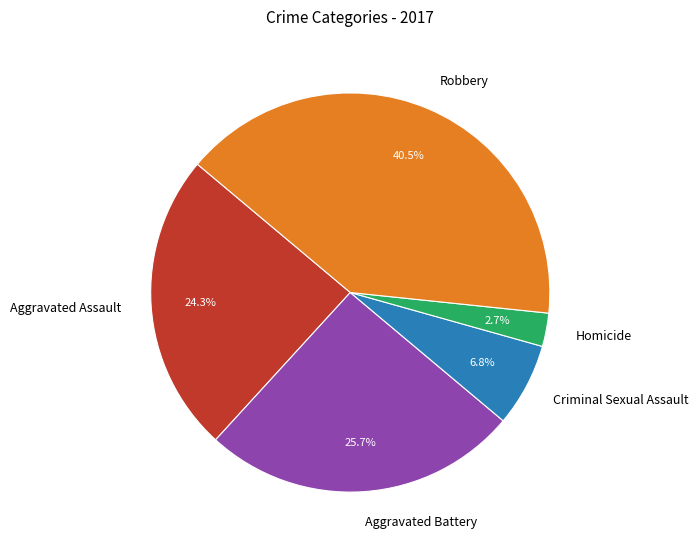

Rank the categories by value from lowest to highest.

Homicide, Criminal Sexual Assault, Aggravated Assault, Aggravated Battery, Robbery